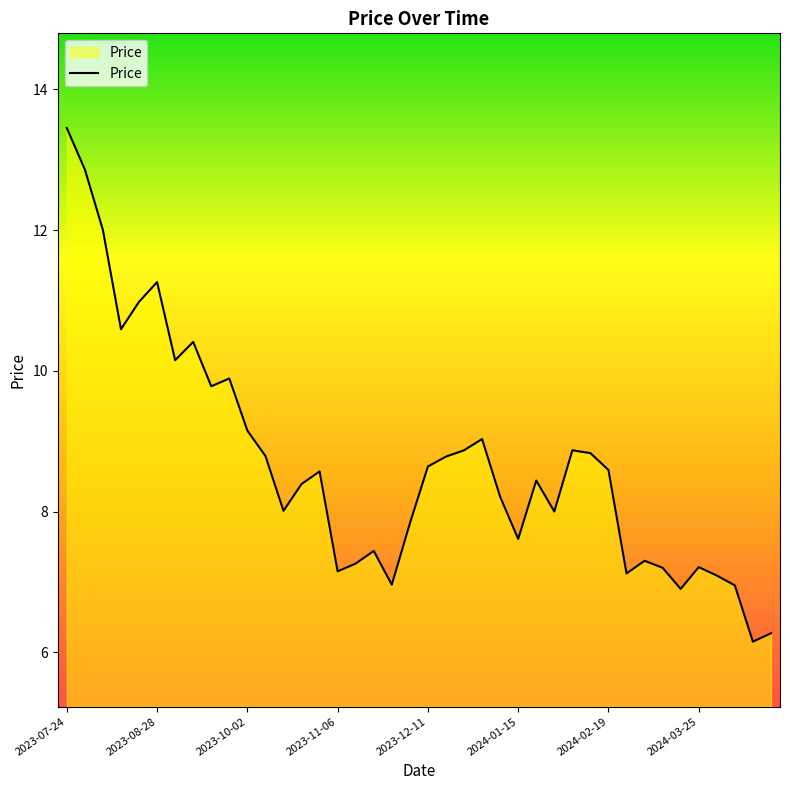

How many series are shown in this chart?

1